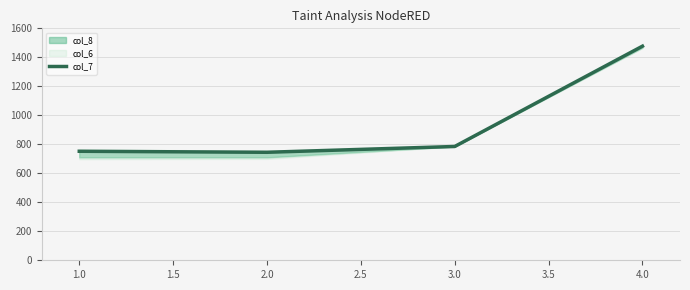

Reading right to left, transcribe all the data shown in this chart.

1477	785	745	752